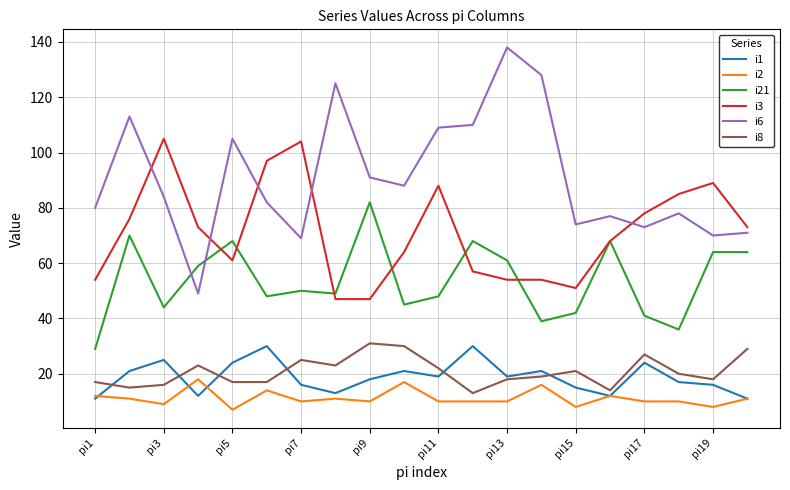

What is the greatest value displayed?

138